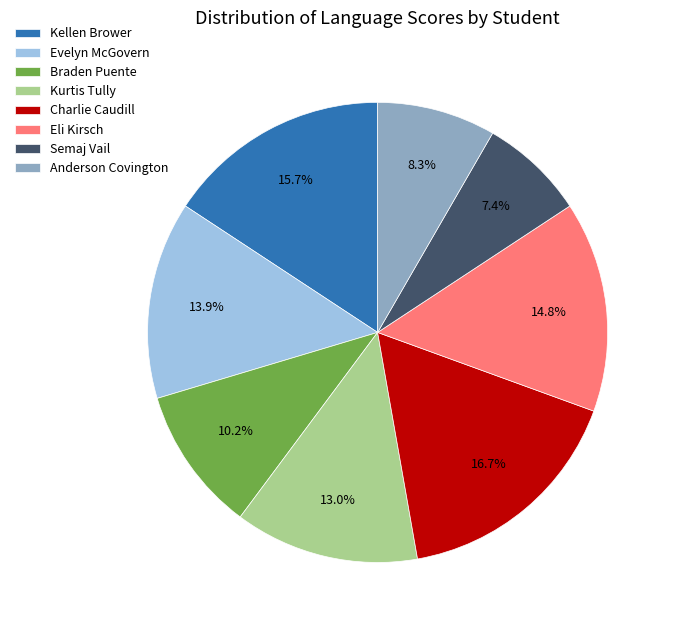

Which slice is the largest?

Charlie Caudill